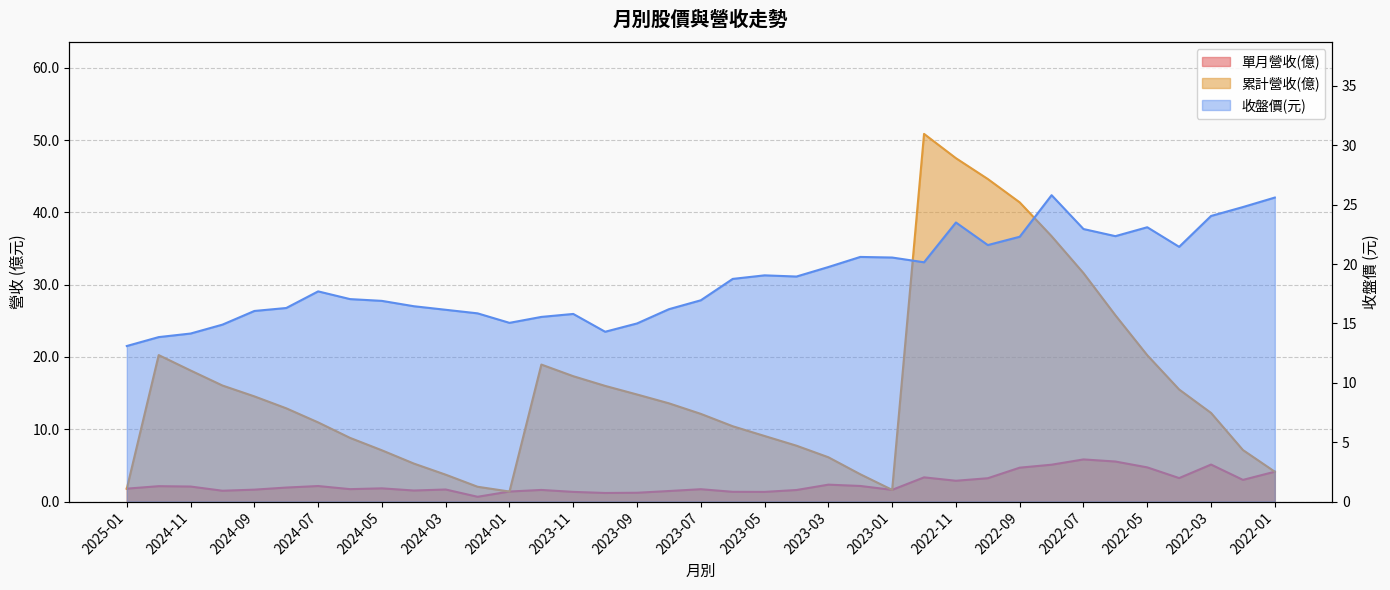

Does the chart have visible grid lines?

Yes